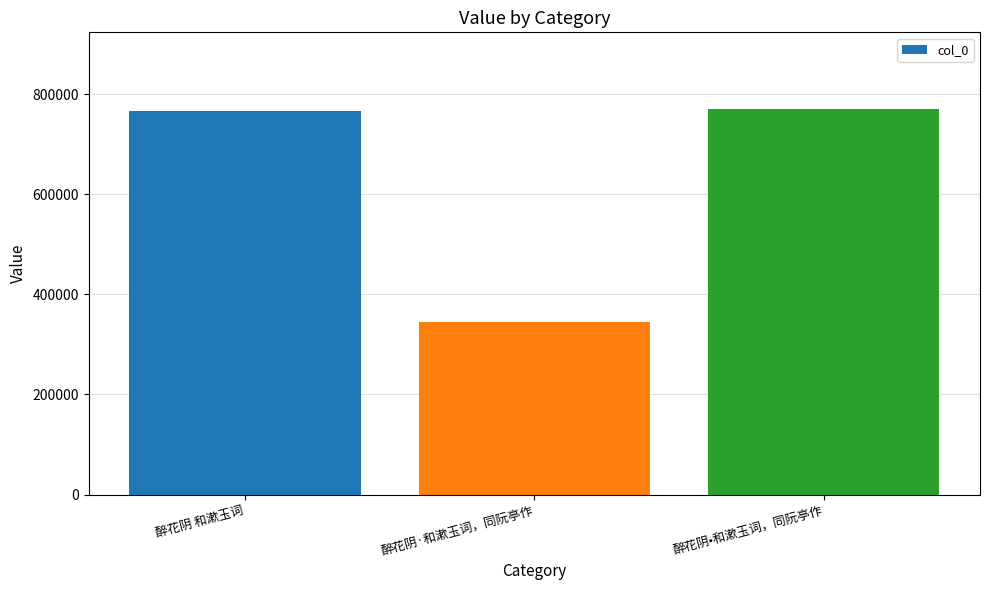

What is the sum of the values at 醉花阴·和漱玉词，同阮亭作 and 醉花阴•和漱玉词，同阮亭作?

1114760